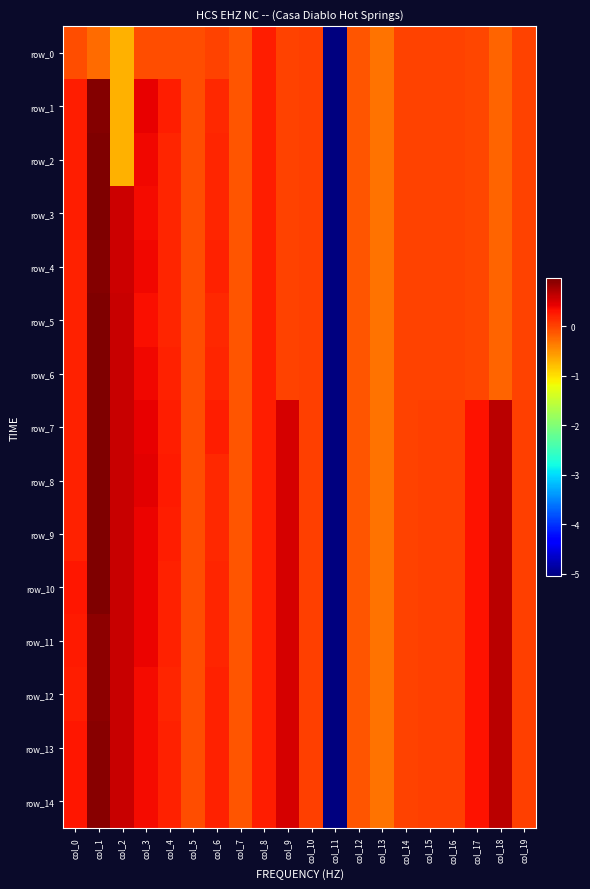

Reading right to left, list all the values displayed in this chart.

row_0: -0.0	-0.2	-0.0	-0.0	-0.0	-0.0	-0.3	-0.1	-5.1	0.0	0.0	0.2	-0.1	-0.0	-0.1	-0.1	-0.1	-0.7	-0.2	-0.1
row_1: -0.0	-0.2	-0.0	-0.0	-0.0	-0.0	-0.3	-0.1	-5.1	0.0	0.0	0.2	-0.1	0.2	-0.1	0.2	0.4	-0.7	1.0	0.2
row_2: -0.0	-0.2	-0.0	-0.0	-0.0	-0.0	-0.3	-0.1	-5.1	0.0	0.0	0.2	-0.1	0.2	-0.1	0.2	0.4	-0.7	1.0	0.2
row_3: -0.0	-0.2	-0.0	-0.0	-0.0	-0.0	-0.3	-0.1	-5.1	0.0	0.0	0.2	-0.1	0.2	-0.1	0.2	0.4	0.6	1.0	0.2
row_4: -0.0	-0.2	-0.0	-0.0	-0.0	-0.0	-0.3	-0.1	-5.1	0.0	0.0	0.2	-0.1	0.2	-0.1	0.2	0.4	0.6	0.9	0.2
row_5: -0.0	-0.2	-0.0	-0.0	-0.0	-0.0	-0.3	-0.1	-5.1	0.0	0.0	0.2	-0.1	0.2	-0.1	0.2	0.3	0.6	1.0	0.2
row_6: -0.0	-0.2	-0.0	-0.0	-0.0	-0.0	-0.3	-0.1	-5.1	0.0	0.0	0.2	-0.1	0.2	-0.1	0.2	0.4	0.6	1.0	0.2
row_7: 0.0	0.7	0.3	0.0	0.0	0.0	-0.3	-0.1	-5.1	0.0	0.5	0.2	-0.1	0.2	-0.1	0.2	0.4	0.6	1.0	0.2
row_8: 0.0	0.7	0.3	0.0	0.0	0.0	-0.3	-0.1	-5.1	0.0	0.5	0.2	-0.1	0.2	-0.1	0.2	0.4	0.6	1.0	0.2
row_9: 0.0	0.7	0.3	0.0	0.0	0.0	-0.3	-0.1	-5.1	0.0	0.5	0.2	-0.1	0.2	-0.1	0.2	0.4	0.6	1.0	0.2
row_10: 0.0	0.7	0.3	0.0	0.0	0.0	-0.3	-0.1	-5.1	0.0	0.5	0.2	-0.1	0.2	-0.1	0.2	0.4	0.6	1.0	0.3
row_11: 0.0	0.7	0.3	0.0	0.0	0.0	-0.3	-0.1	-5.1	0.0	0.5	0.2	-0.1	0.2	-0.1	0.2	0.4	0.6	0.9	0.2
row_12: 0.0	0.7	0.3	0.0	0.0	0.0	-0.3	-0.1	-5.1	0.0	0.5	0.2	-0.1	0.2	-0.1	0.2	0.3	0.6	0.9	0.2
row_13: 0.0	0.7	0.3	0.0	0.0	0.0	-0.3	-0.1	-5.1	0.0	0.5	0.2	-0.1	0.2	-0.1	0.2	0.4	0.6	0.9	0.3
row_14: 0.0	0.7	0.3	0.0	0.0	0.0	-0.3	-0.1	-5.1	0.0	0.5	0.2	-0.1	0.2	-0.1	0.2	0.4	0.6	0.9	0.3